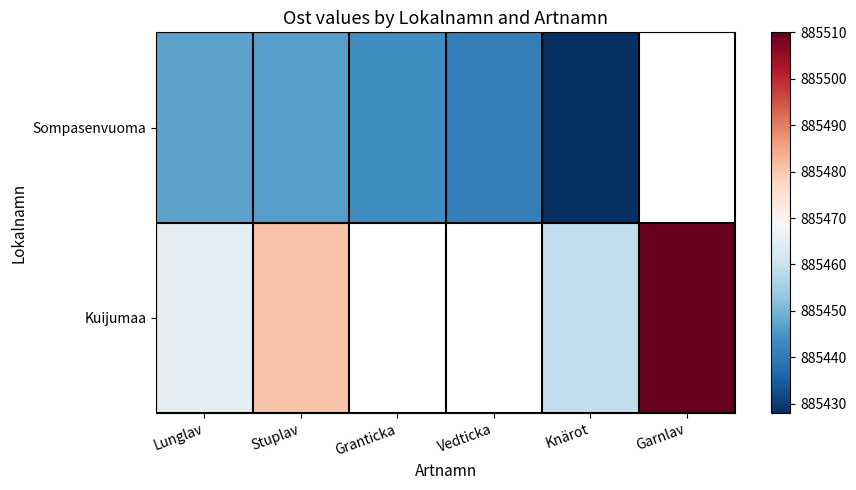

Rank the series at Knärot from highest to lowest value.

Kuijumaa, Sompasenvuoma